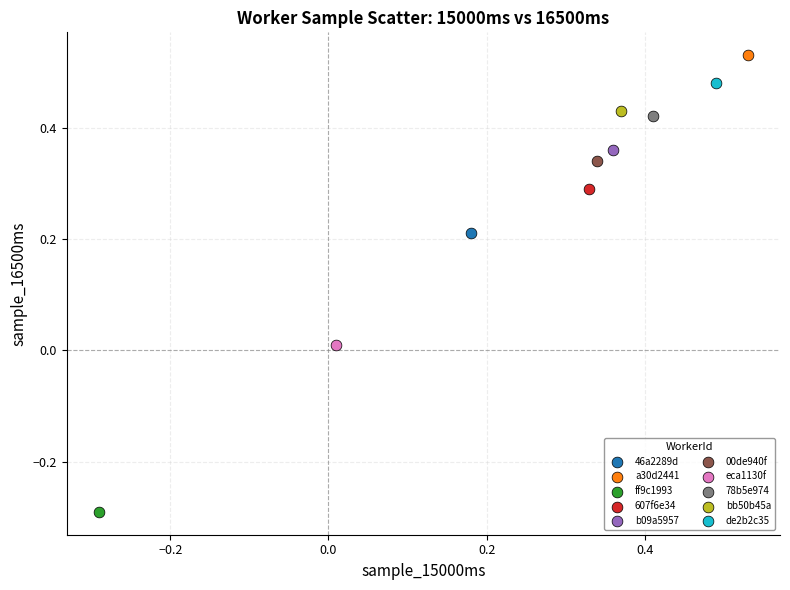

Which series contains the highest Y value?

a30d2441